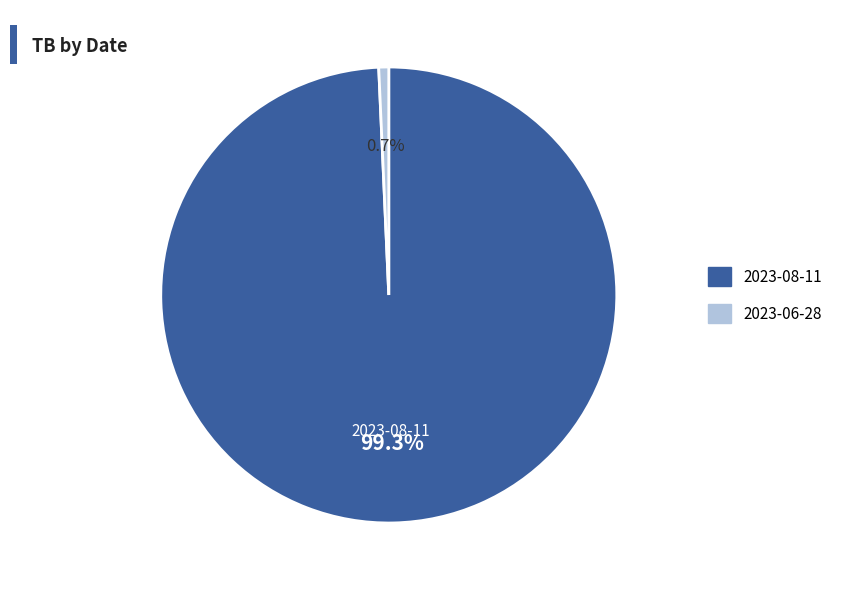

Combined, what portion of the pie is 2023-06-28 and 2023-08-11?

100.0%